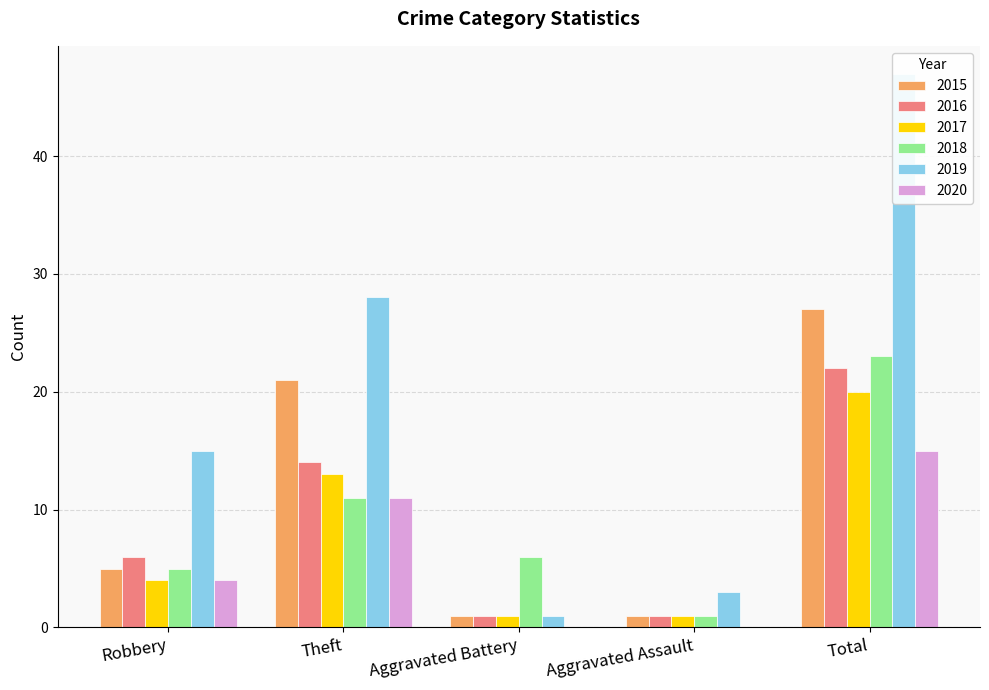

Rank the series at Robbery from highest to lowest value.

2019, 2016, 2015, 2018, 2017, 2020